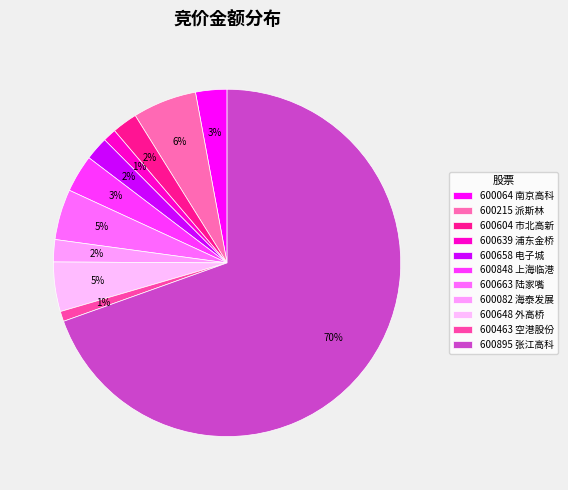

What percentage is the 600658 slice, to the nearest percent?

2%